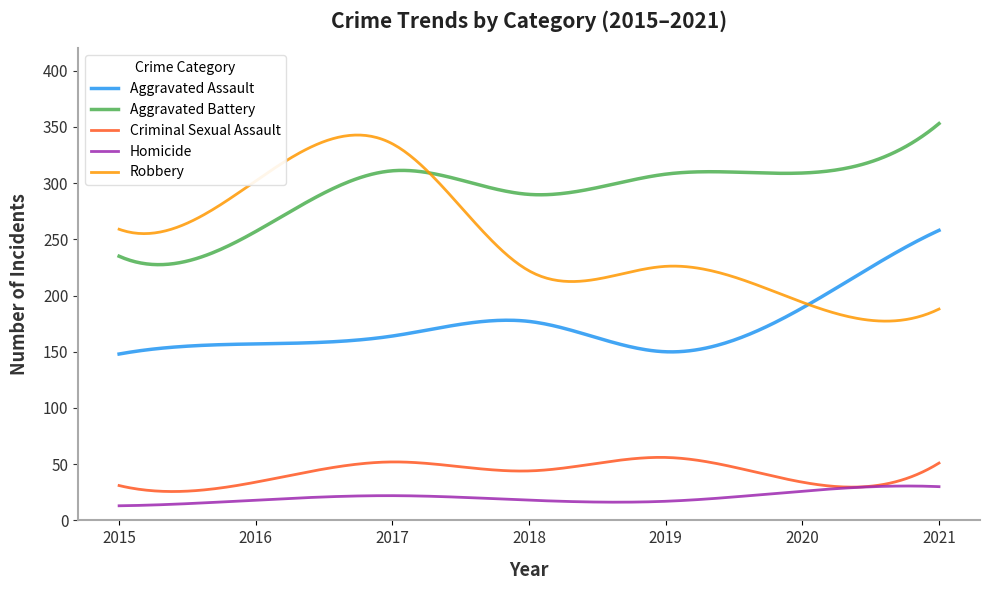

True or false: Aggravated Assault and Criminal Sexual Assault cross at least once.

False